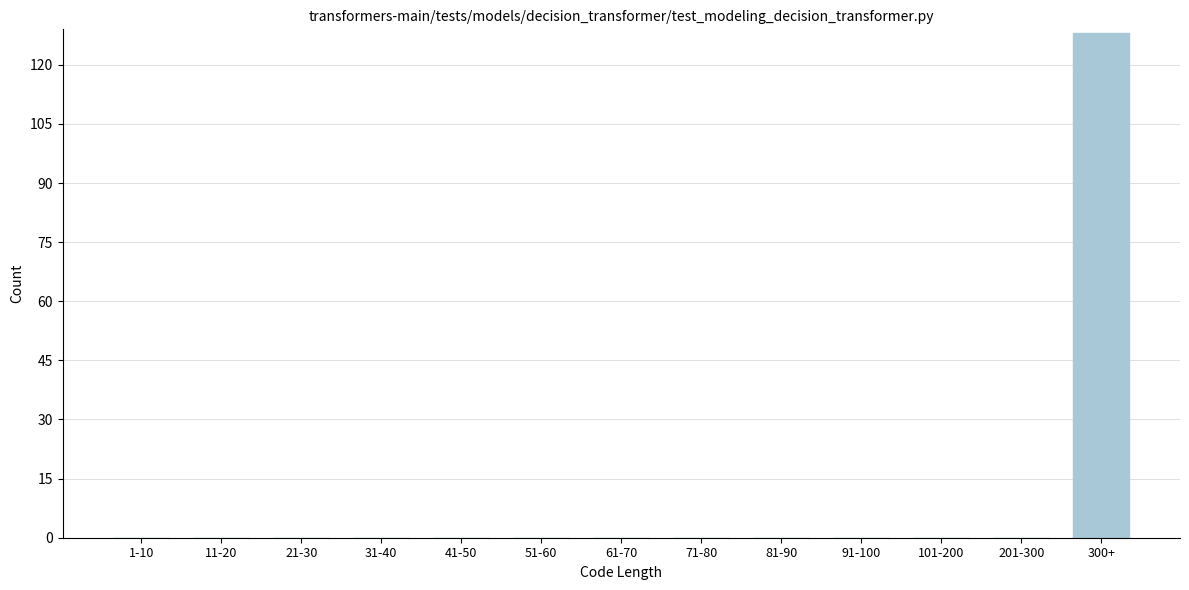

Reading left to right, transcribe all the data shown in this chart.

1-10=0	11-20=0	21-30=0	31-40=0	41-50=0	51-60=0	61-70=0	71-80=0	81-90=0	91-100=0	101-200=0	201-300=0	300+=128